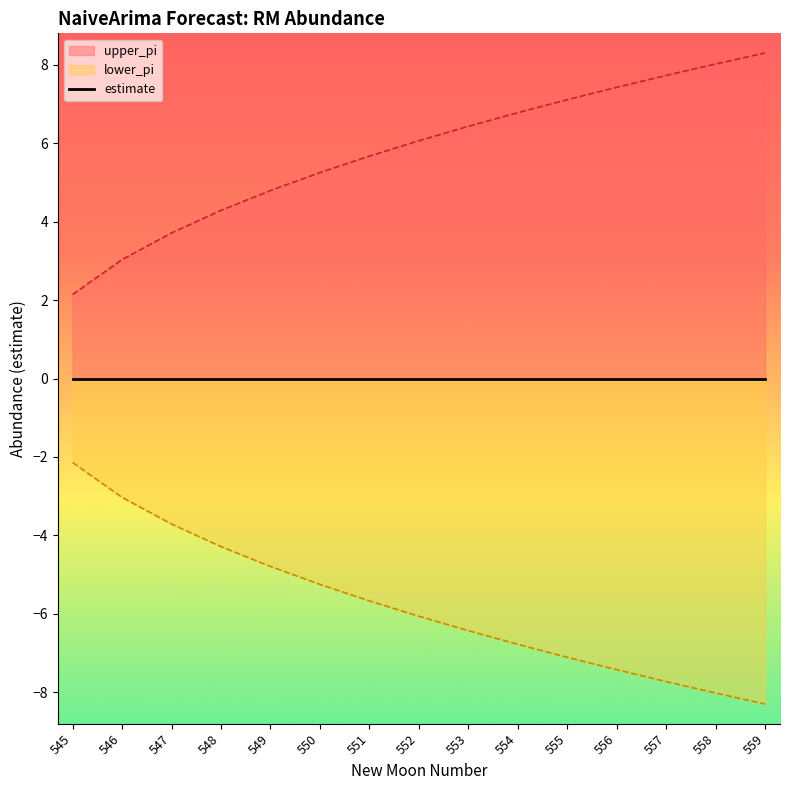

What is the spread (max minus min) of values at 558?

16.0